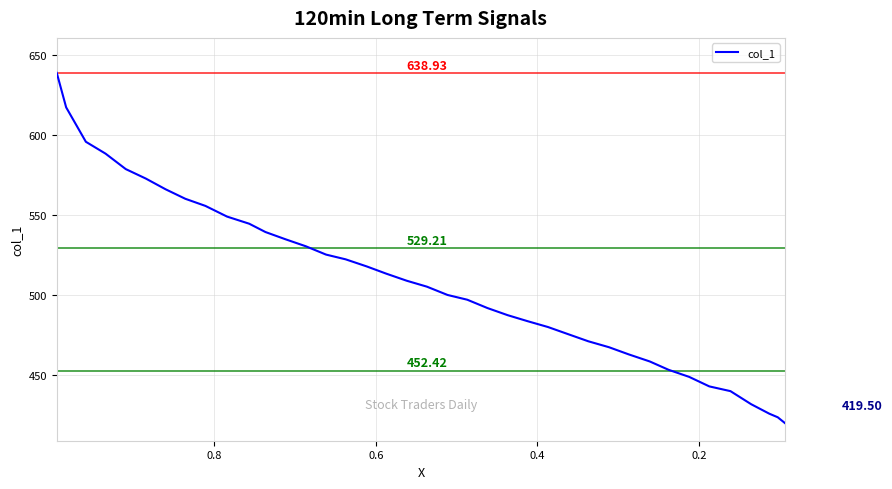

Reading left to right, extract all data points from this chart.

638.9	617.4	595.8	588.3	578.7	572.7	566.0	560.1	555.6	548.9	544.5	539.3	534.8	530.3	525.1	522.1	517.7	513.2	508.8	505.0	499.8	496.9	491.7	487.2	483.5	479.8	475.3	470.8	467.1	462.6	458.2	453.0	448.5	442.6	439.6	431.4	425.5	423.2	419.5